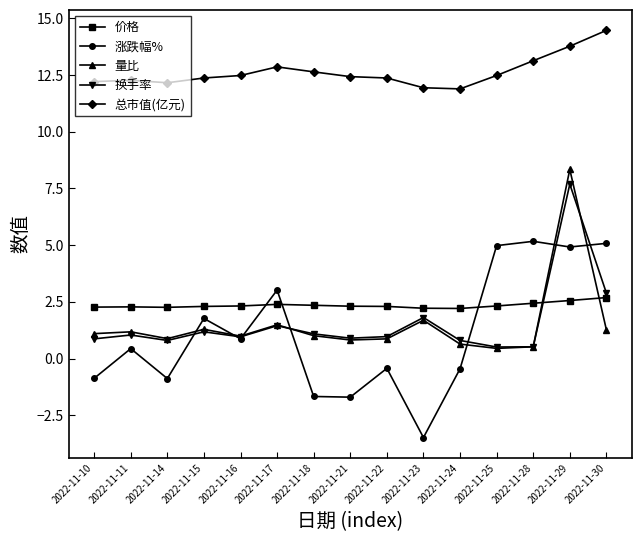

True or false: 涨跌幅% has more than 2 points higher than both neighbors.

True